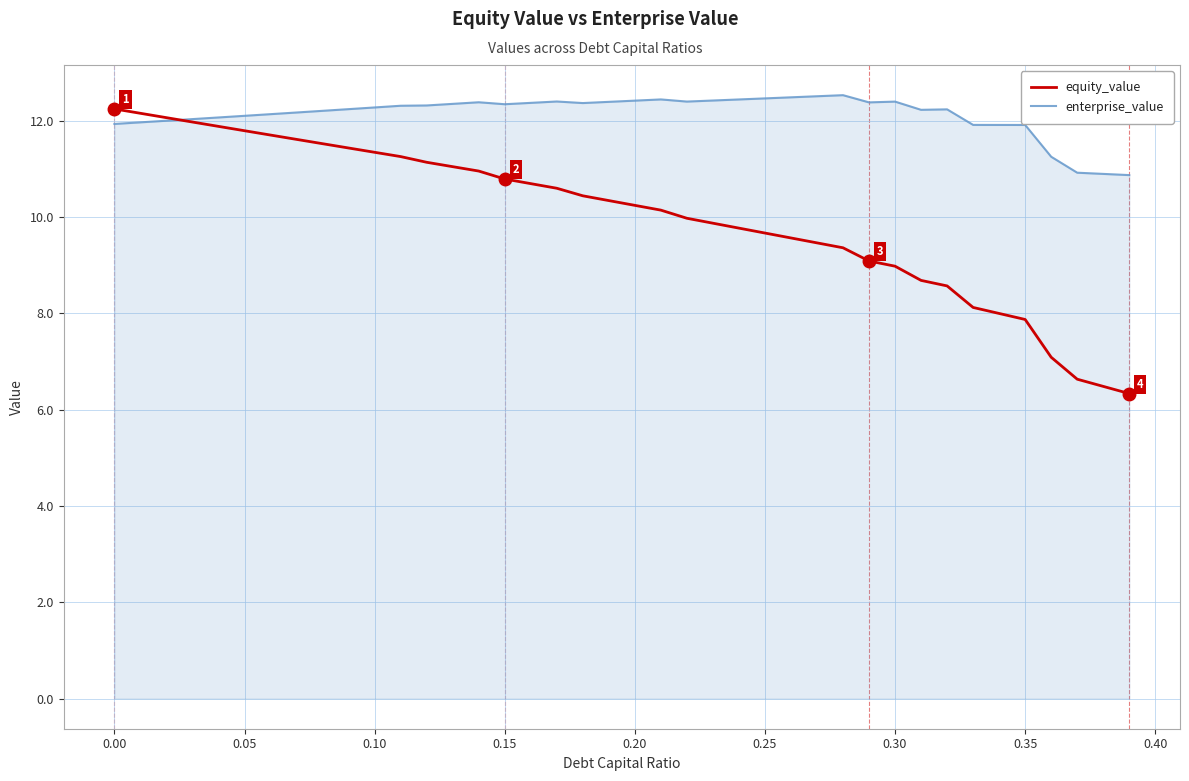

Which series has the widest spread of values?

equity_value